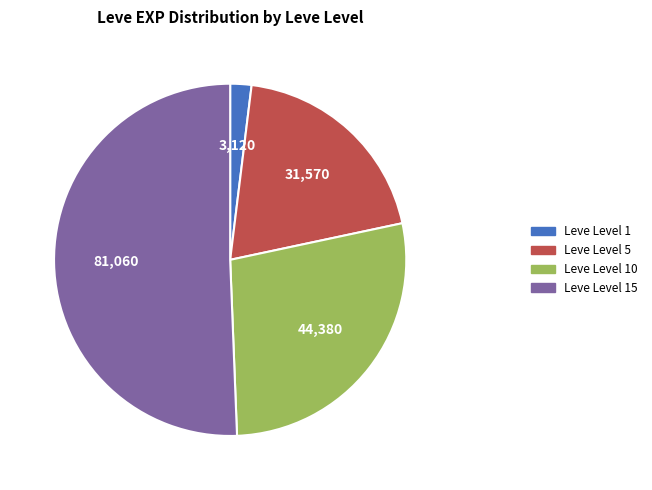

Rank the categories by value from lowest to highest.

Leve Level 1, Leve Level 5, Leve Level 10, Leve Level 15